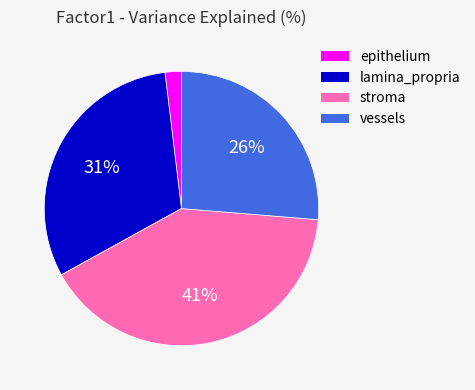

The lamina_propria slice represents 31% of the pie. True or false?

True